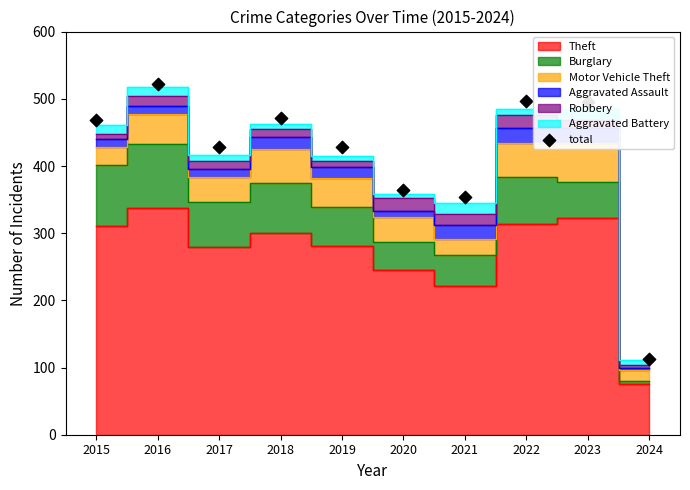

What is the change in value from 2018 to 2022?

+26